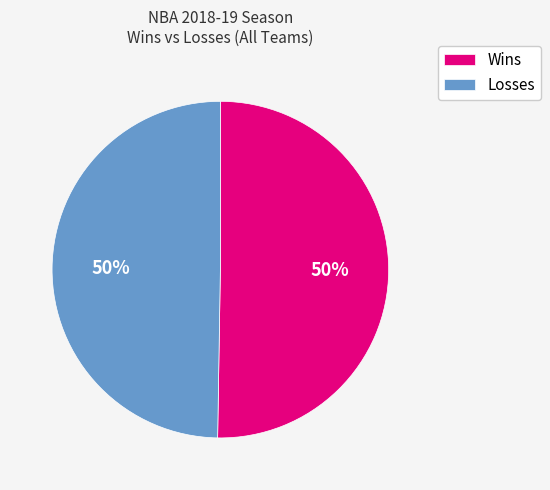

To the nearest percent, what is the average slice percentage?

50%